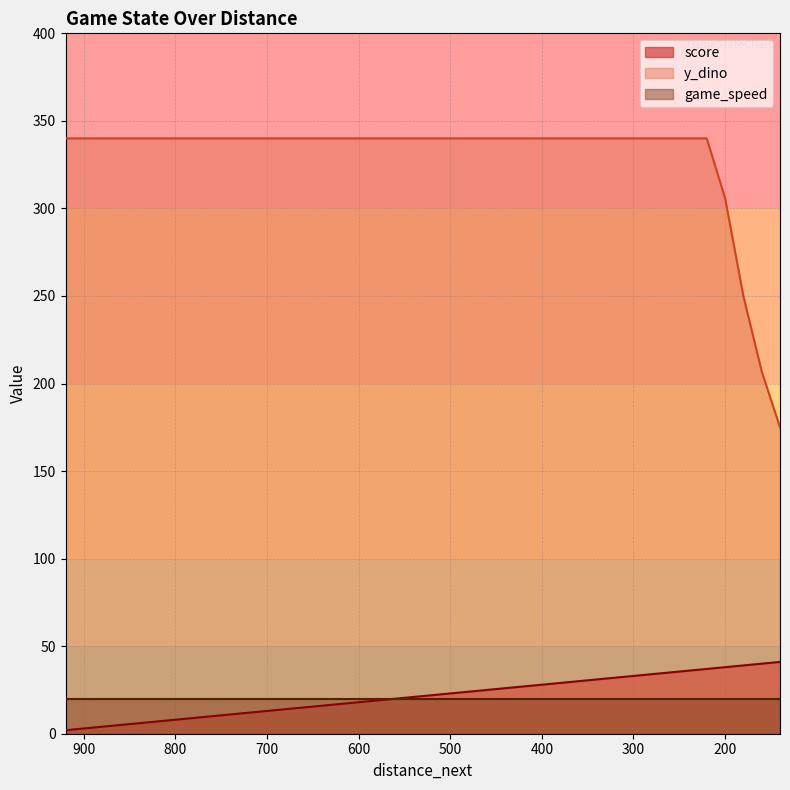

Is it true that y_dino equals 340 at 500?

True